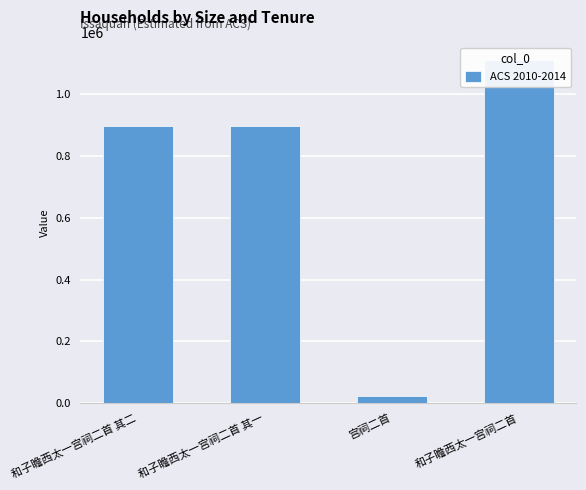

Does the chart contain stacked bars?

No